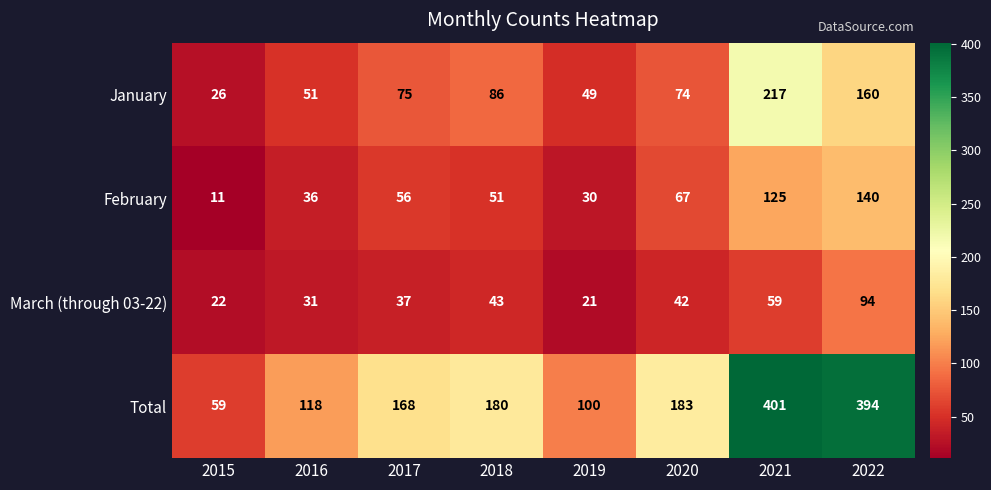

Is it true that January equals 15 at 2020?

False